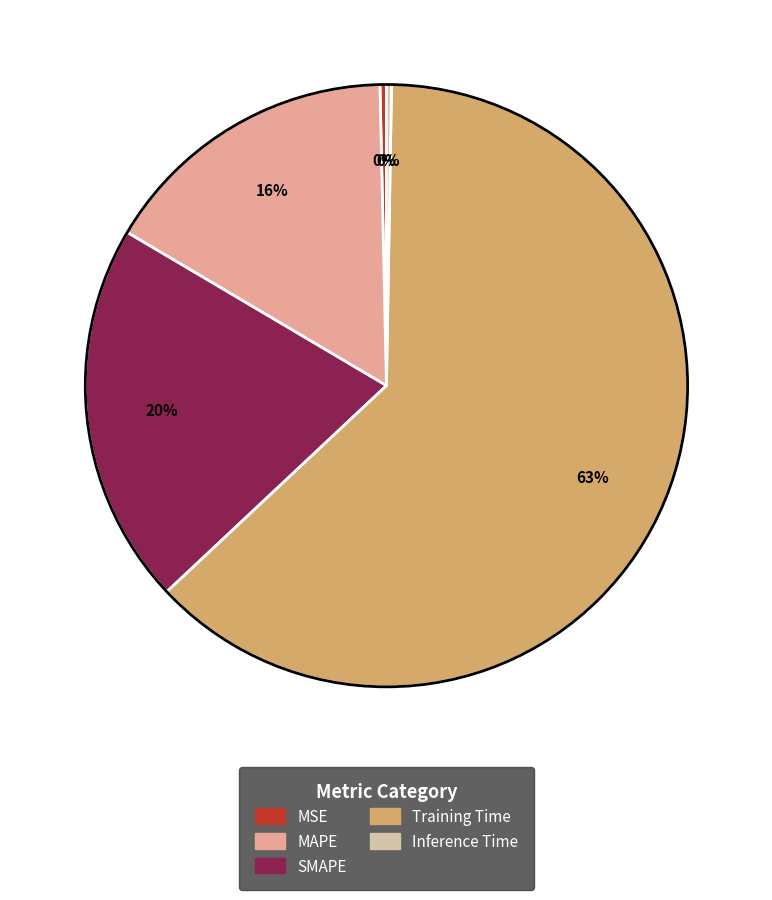

What is the largest slice in the pie chart?

Training Time